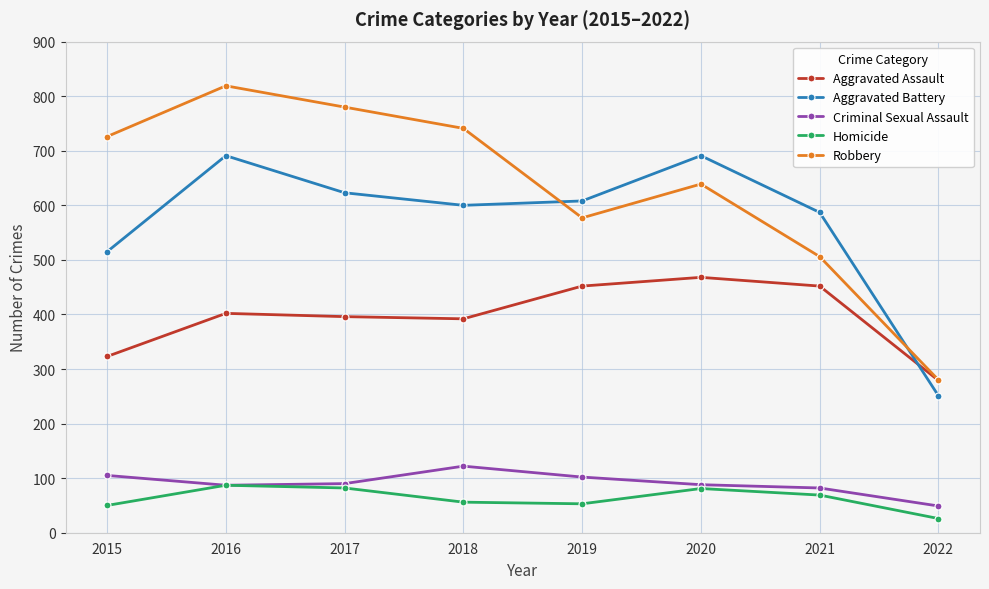

At which label does Homicide reach its minimum?

2022